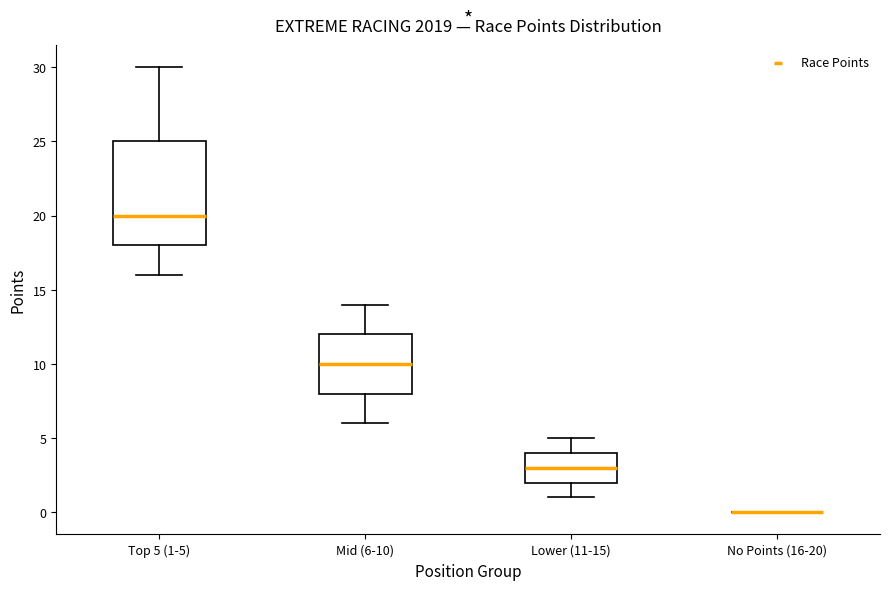

Reading left to right, transcribe this box plot: for each box, give where its median line is, the range the box spans, and where its two whiskers end, as read against the y-axis. The values are not printed on the chart, so give them approximately, as read against the axis.

Top 5 (1-5): median 20, box 18 to 25, whiskers 16 to 30
Mid (6-10): median 10, box 8 to 12, whiskers 6 to 14
Lower (11-15): median 3, box 2 to 4, whiskers 1 to 5
No Points (16-20): box collapsed to a line at 0, whiskers 0 to 0